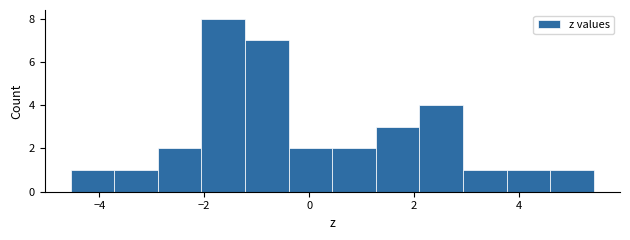

Reading left to right, transcribe this chart: for each bar, give the range it covers on the x-axis and its height. Neither the bar edges nor the heights are printed on the chart, so give them approximately, as read against the axes.

-4.6 to -3.8: 1
-3.8 to -2.8: 1
-2.8 to -2.0: 2
-2.0 to -1.2: 8
-1.2 to -0.4: 7
-0.4 to 0.4: 2
0.4 to 1.2: 2
1.2 to 2.2: 3
2.2 to 3.0: 4
3.0 to 3.8: 1
3.8 to 4.6: 1
4.6 to 5.4: 1